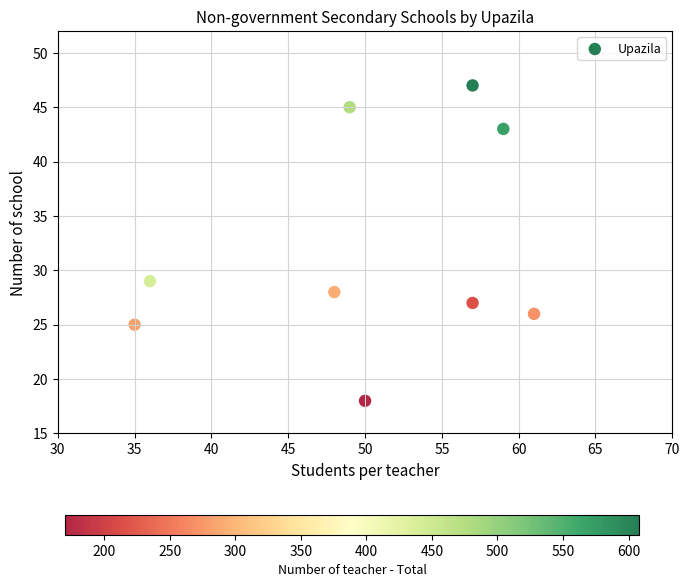

What Y value in the scatter plot is closest to 32?

29